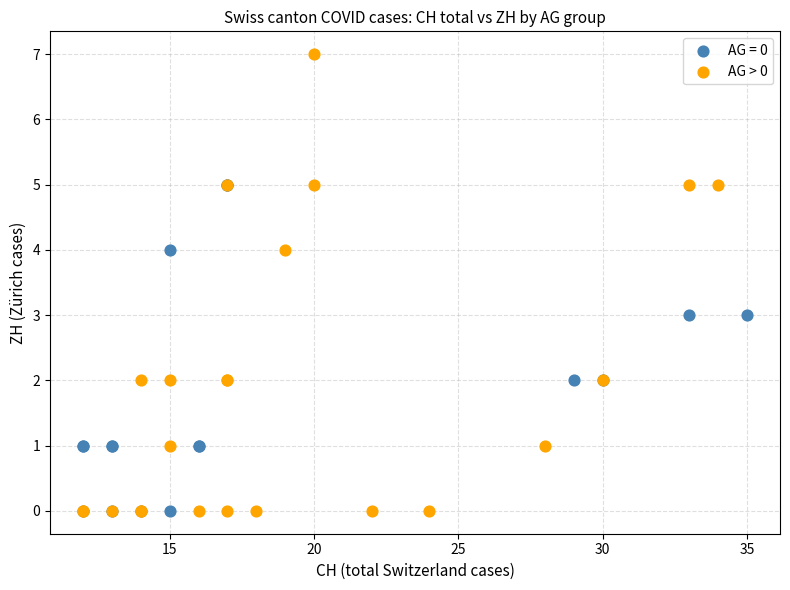

Which series has the largest Y range (max minus min)?

AG > 0